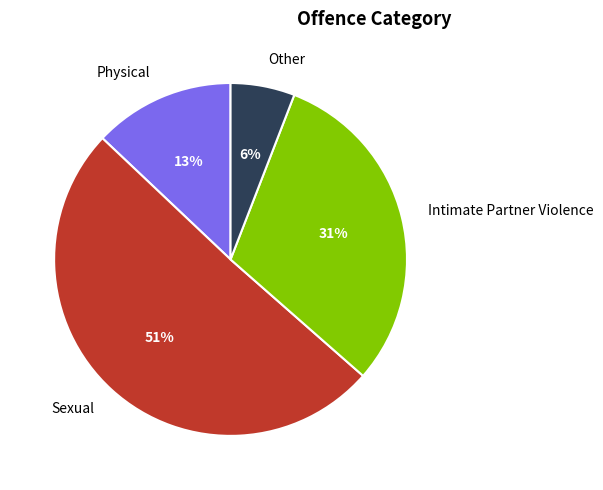

To the nearest percent, what portion does Other represent?

6%